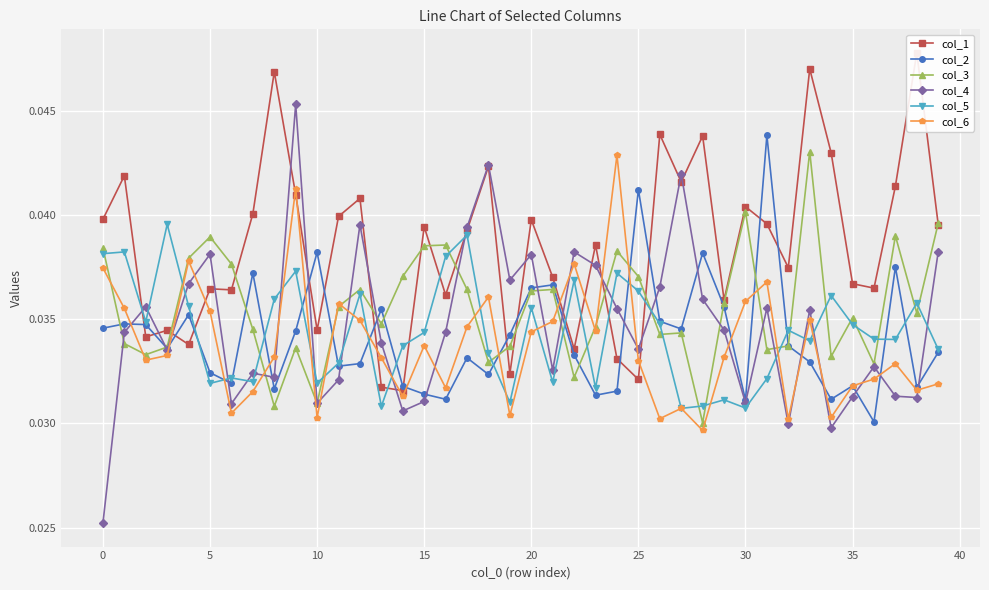

Is it true that col_2 equals 0.1 at 10?

False